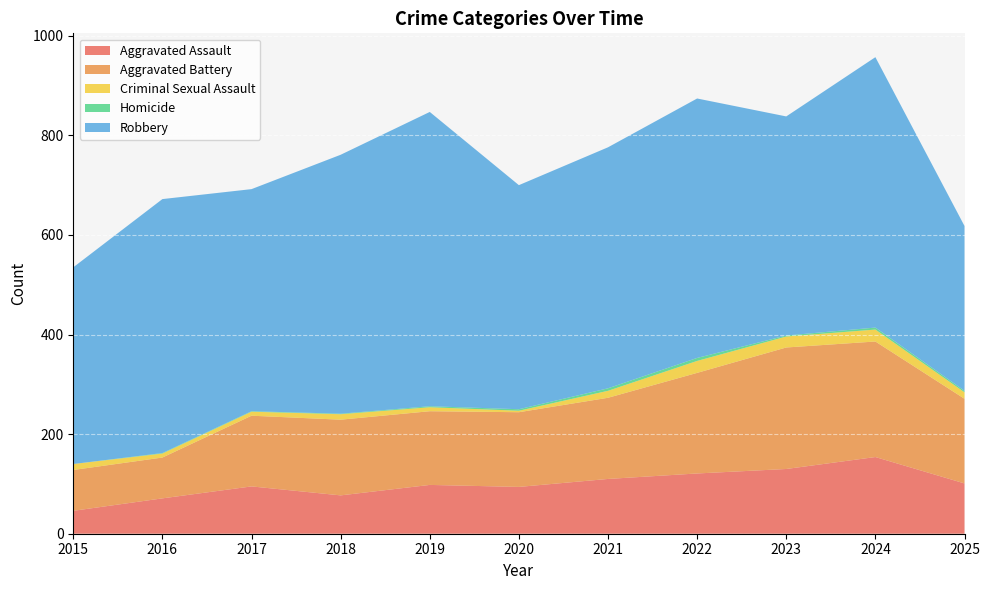

Reading left to right, list all the values displayed in this chart.

Aggravated Assault: 46	71	95	77	98	94	110	121	130	154	101
Aggravated Battery: 82	82	142	152	148	150	163	202	244	232	170
Criminal Sexual Assault: 12	8	8	11	8	3	14	24	22	24	13
Homicide: 0	1	1	1	2	3	5	6	2	4	3
Robbery: 395	510	446	520	591	450	484	521	440	543	331